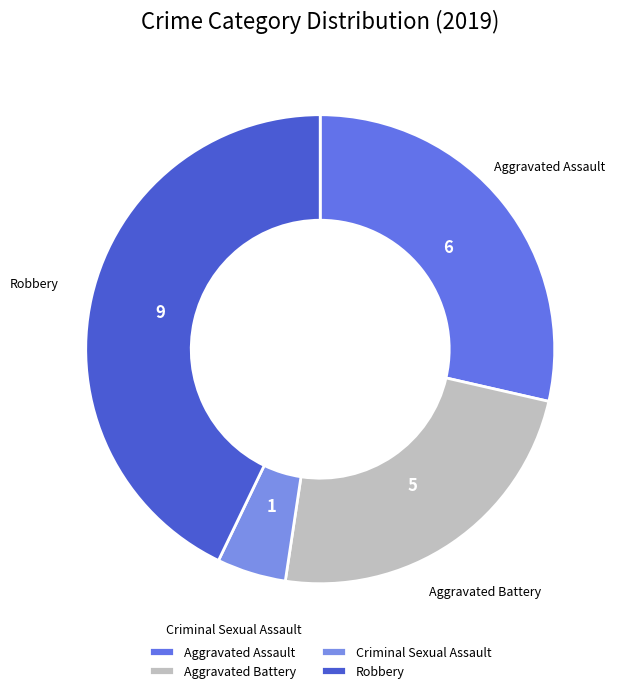

Is there any slice that represents more than half of the pie?

No